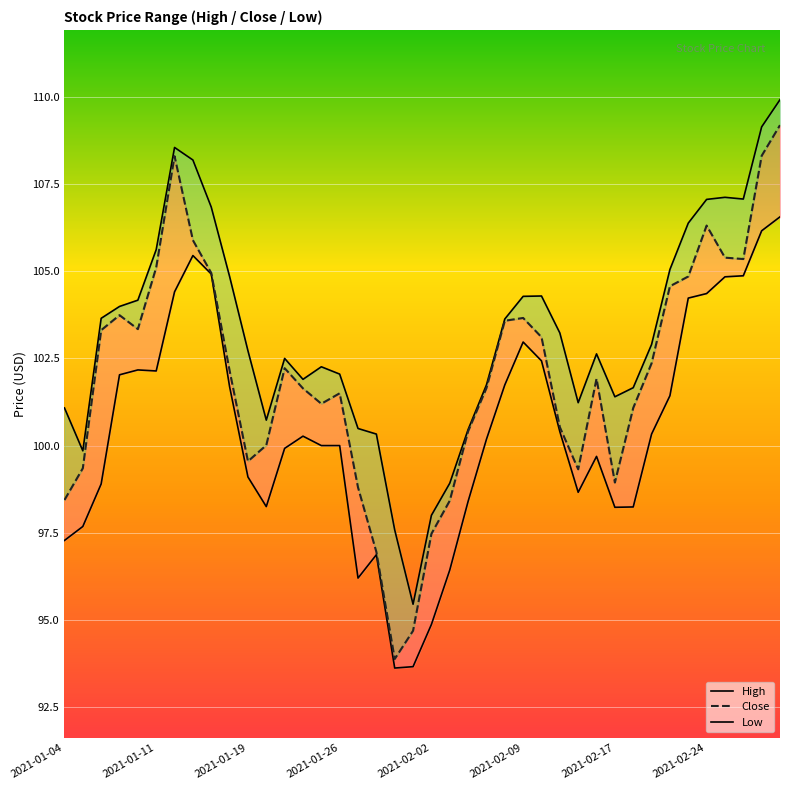

List the labels in order of Close value, largest first.

39, 38, 2021-02-17, 35, 2021-02-24, 36, 37, 2021-02-09, 8, 34, 33, 2021-01-26, 25, 24, 2021-02-02, 2021-01-19, 26, 32, 12, 9, 29, 23, 13, 15, 14, 31, 27, 22, 11, 10, 2021-01-11, 28, 30, 16, 2021-01-04, 21, 20, 17, 19, 18